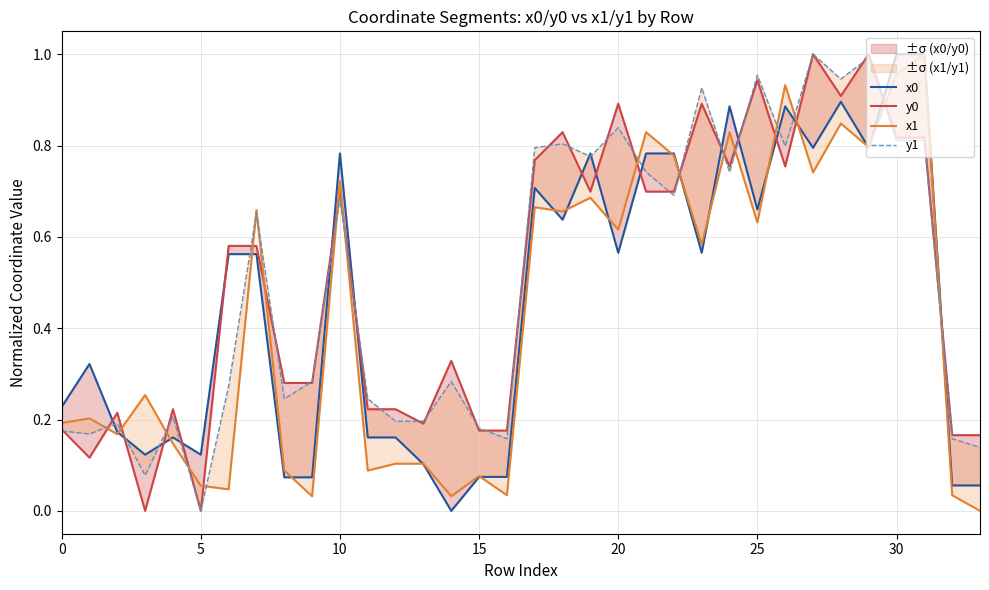

Reading left to right, extract all data points from this chart.

x0: 0.2	0.3	0.2	0.1	0.2	0.1	0.6	0.6	0.1	0.1	0.8	0.2	0.2	0.1	0.0	0.1	0.1	0.7	0.6	0.8	0.6	0.8	0.8	0.6	0.9	0.7	0.9	0.8	0.9	0.8	1.0	1.0	0.1	0.1
y0: 0.2	0.1	0.2	0.0	0.2	0.0	0.6	0.6	0.3	0.3	0.7	0.2	0.2	0.2	0.3	0.2	0.2	0.8	0.8	0.7	0.9	0.7	0.7	0.9	0.8	0.9	0.8	1.0	0.9	1.0	0.8	0.8	0.2	0.2
x1: 0.2	0.2	0.2	0.3	0.1	0.1	0.0	0.7	0.1	0.0	0.7	0.1	0.1	0.1	0.0	0.1	0.0	0.7	0.7	0.7	0.6	0.8	0.8	0.6	0.8	0.6	0.9	0.7	0.8	0.8	1.0	1.0	0.0	0.0
y1: 0.2	0.2	0.2	0.1	0.2	0.0	0.3	0.7	0.2	0.3	0.7	0.2	0.2	0.2	0.3	0.2	0.2	0.8	0.8	0.8	0.8	0.7	0.7	0.9	0.7	1.0	0.8	1.0	0.9	1.0	0.8	0.8	0.2	0.1